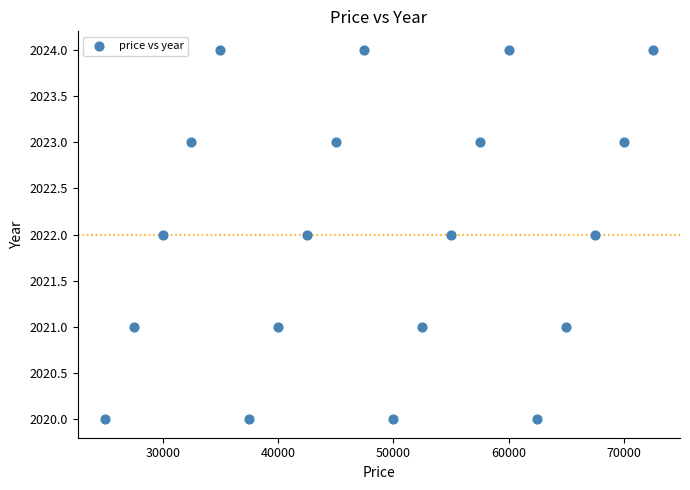

What is the range of X values (max minus min)?

47500